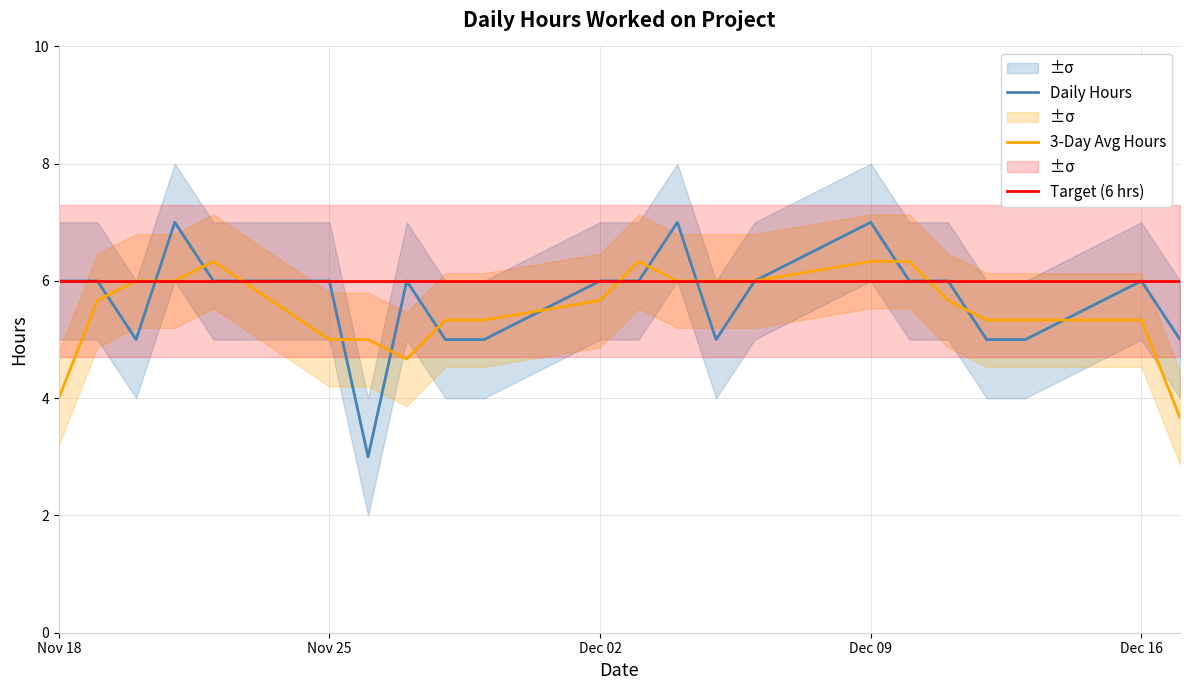

The value of Daily Hours at Dec 02 is 6.0. True or false?

True